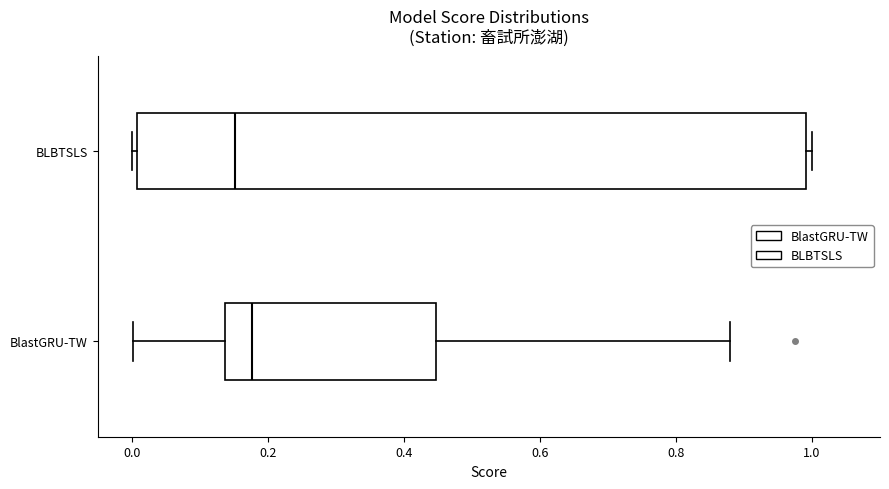

Which box is the widest, from its left edge to its right edge?

BLBTSLS